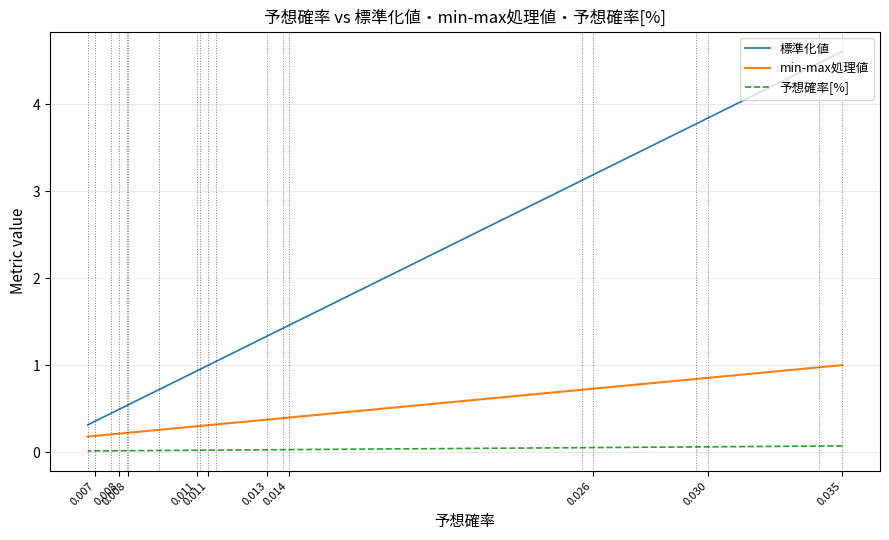

What is the maximum value shown in the chart?

4.6